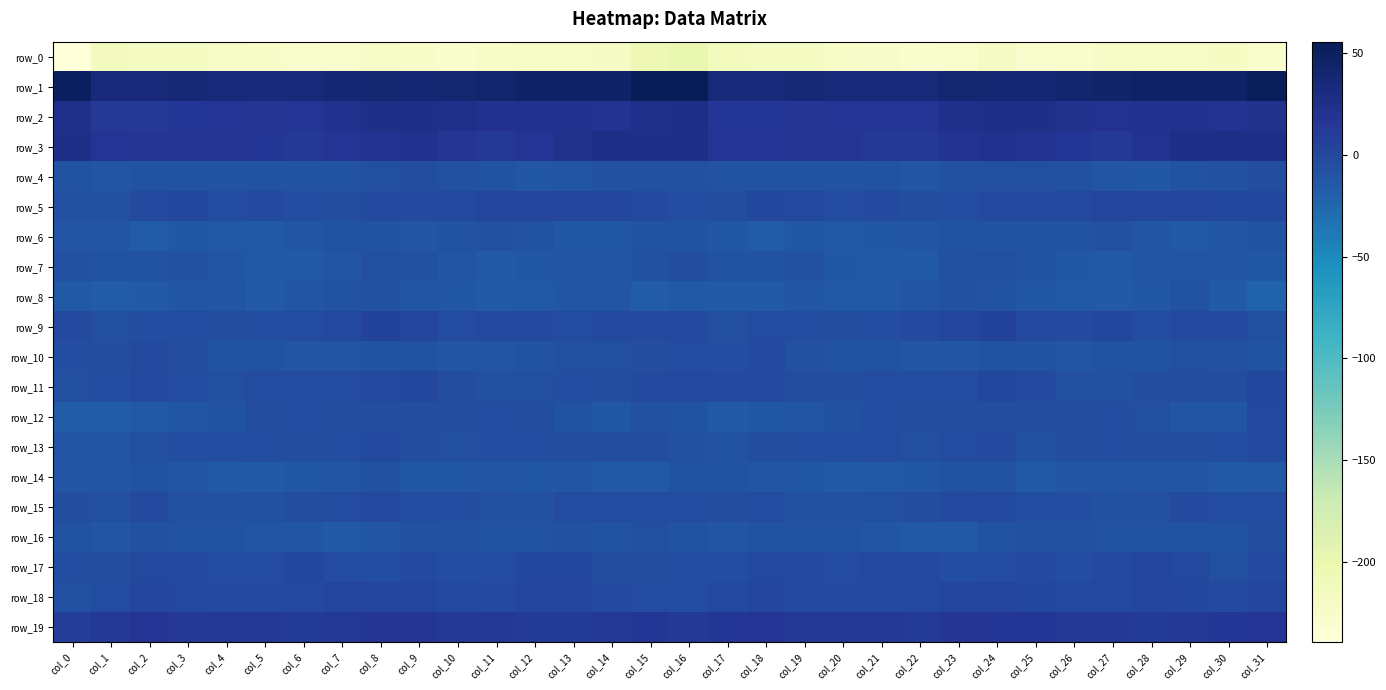

What is the maximum value for row_8?

-6.9